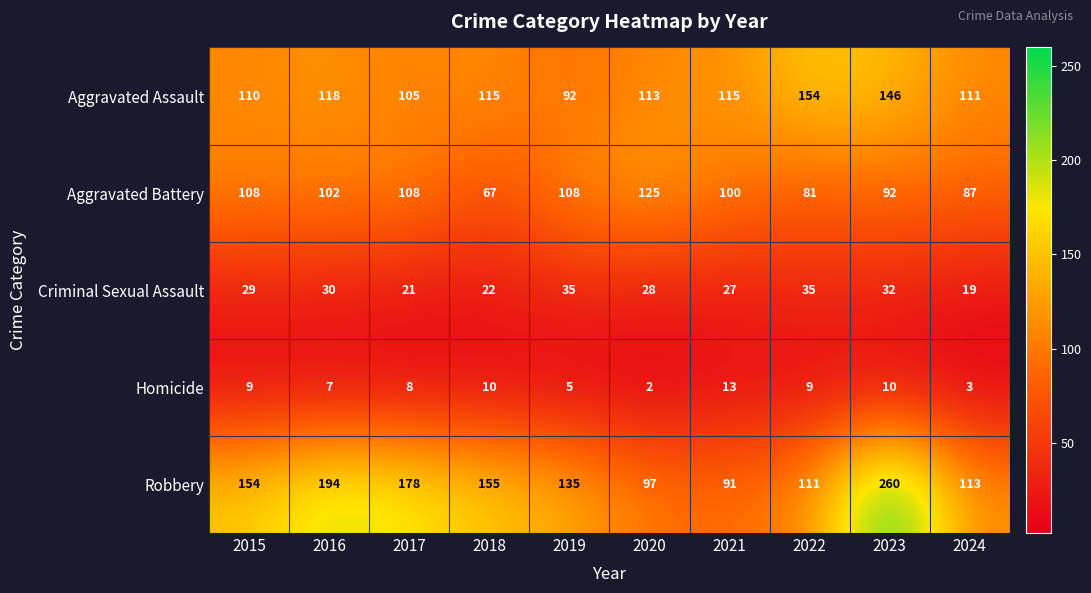

What is the smallest value displayed?

2